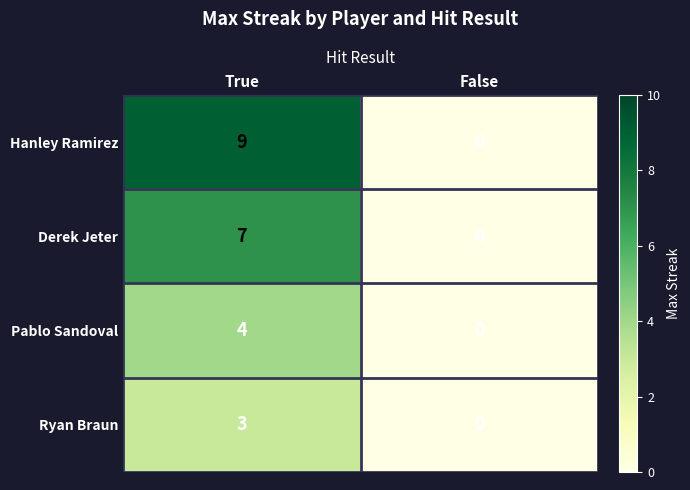

Reading left to right, list all the values displayed in this chart.

Hanley Ramirez: True=9	False=0
Derek Jeter: True=7	False=0
Pablo Sandoval: True=4	False=0
Ryan Braun: True=3	False=0